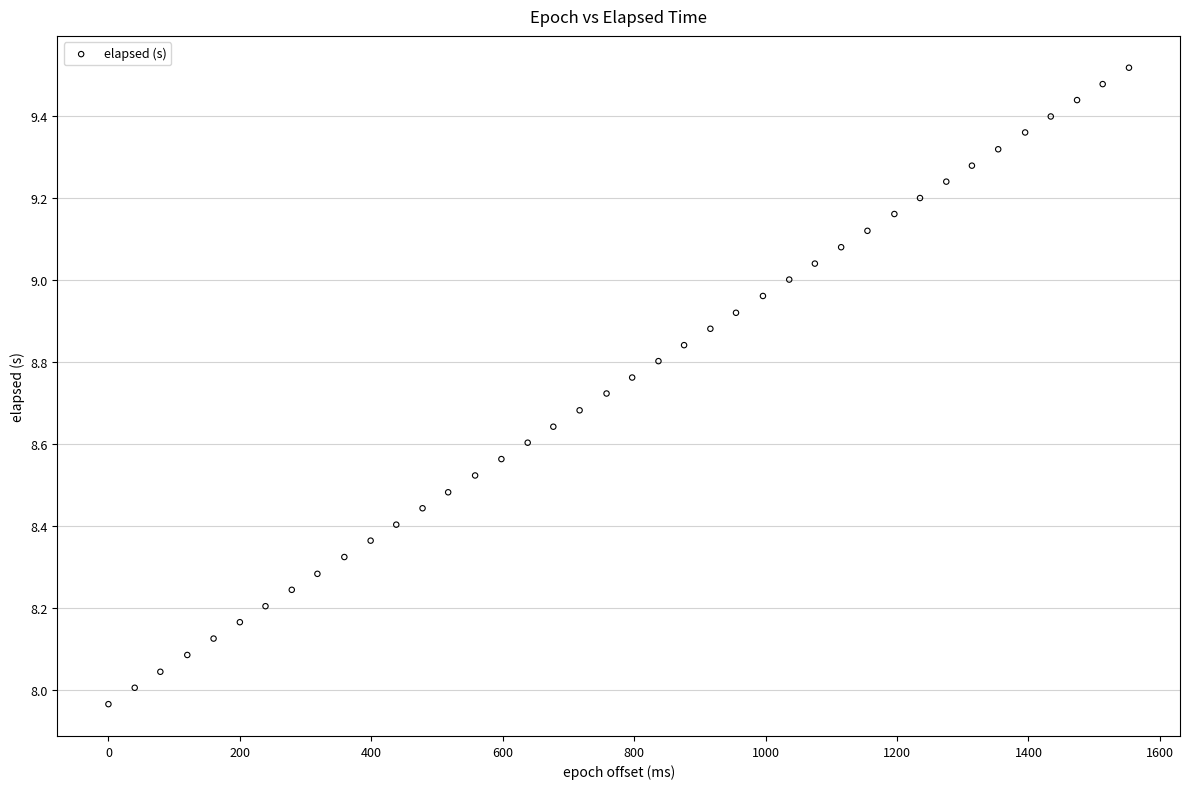

What is the range of Y values (max minus min)?

1.6